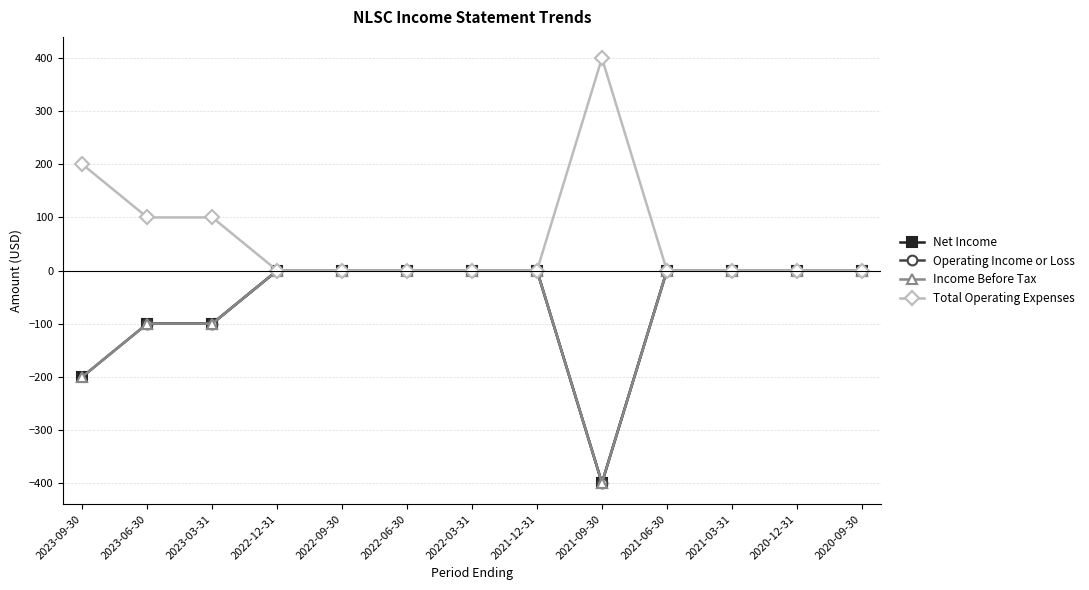

What is the spread (max minus min) of values at 2023-06-30?

200.0